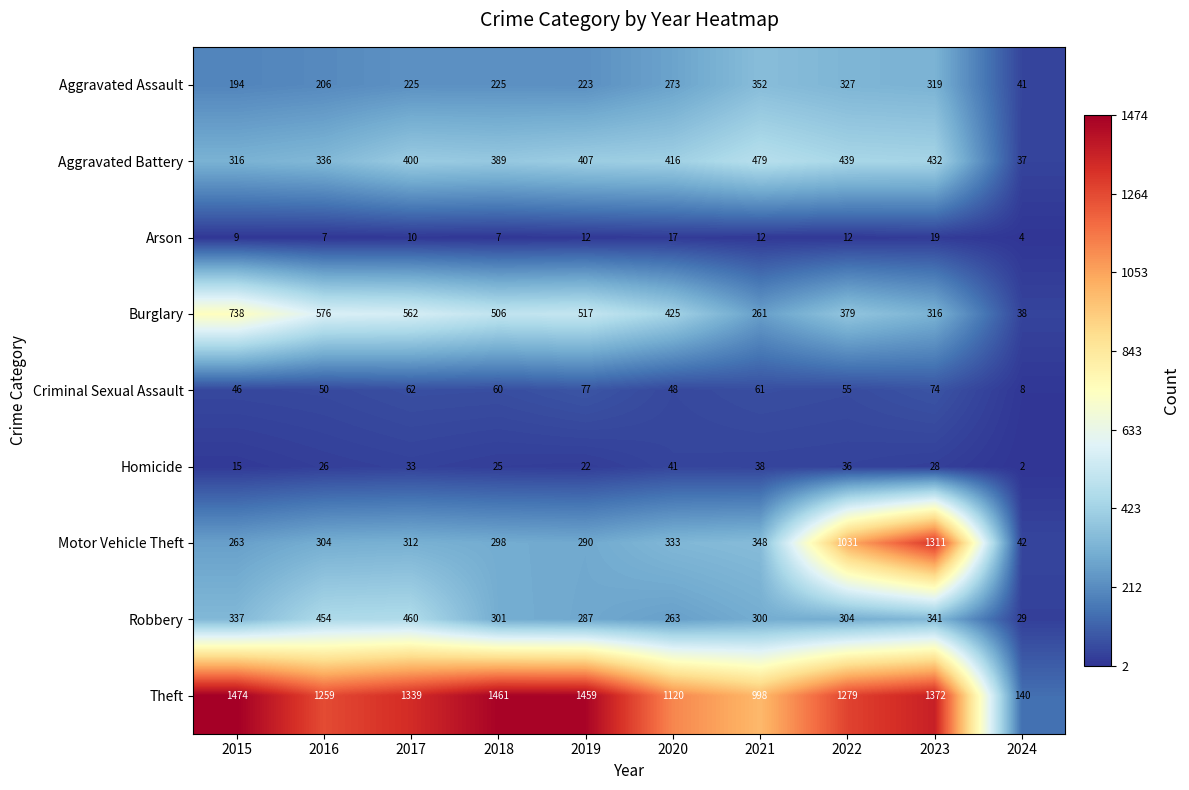

What is the total value across all series at 2020?

2936